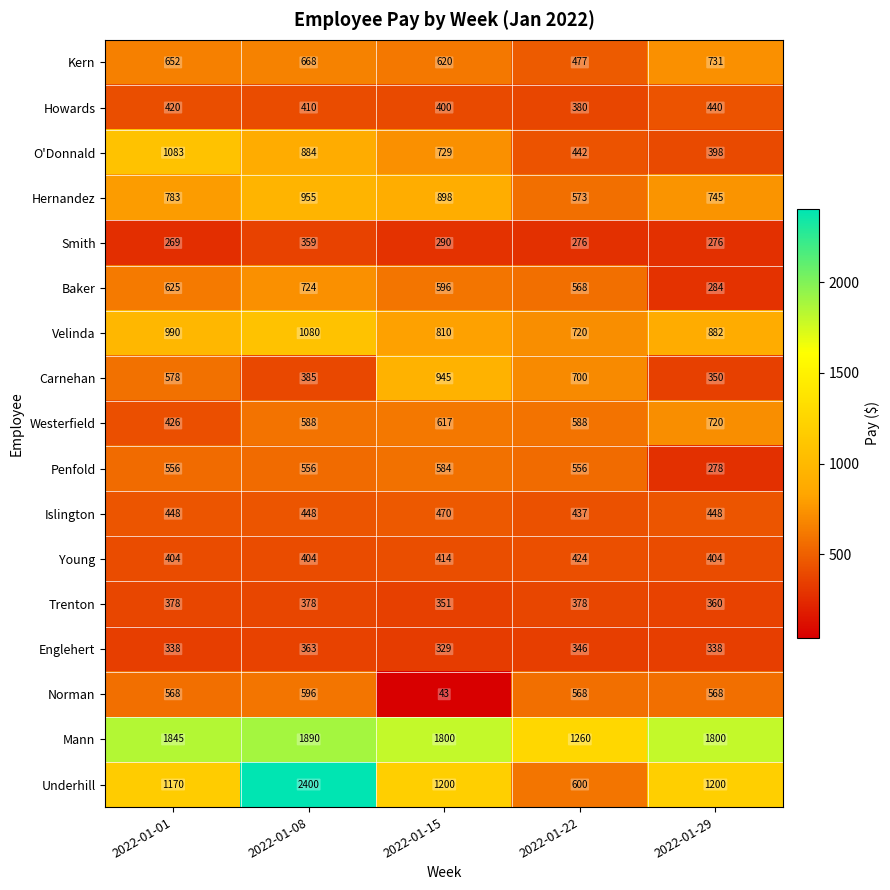

The value of Norman at 2022-01-08 is 416. True or false?

False